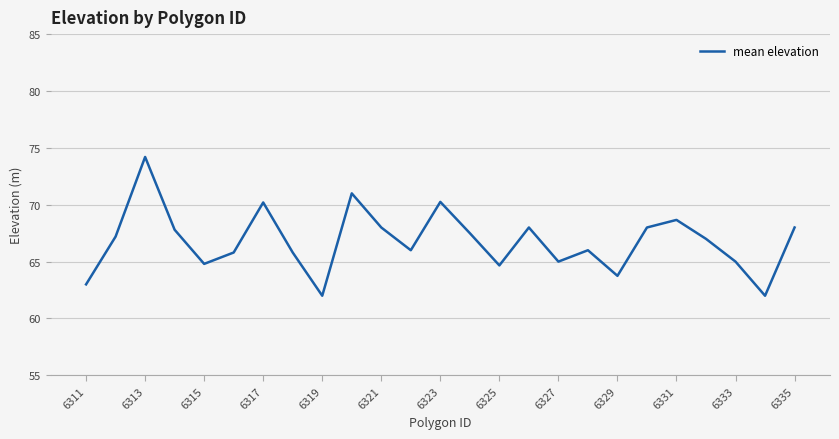

What is the maximum value shown in the chart?

74.2